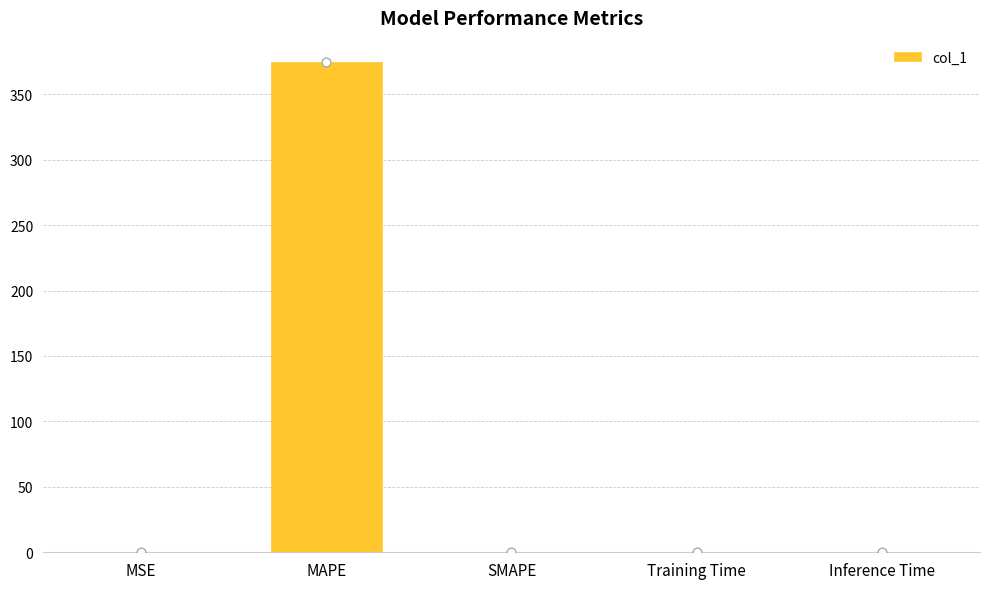

Which has a higher value, Training Time or Inference Time?

Training Time